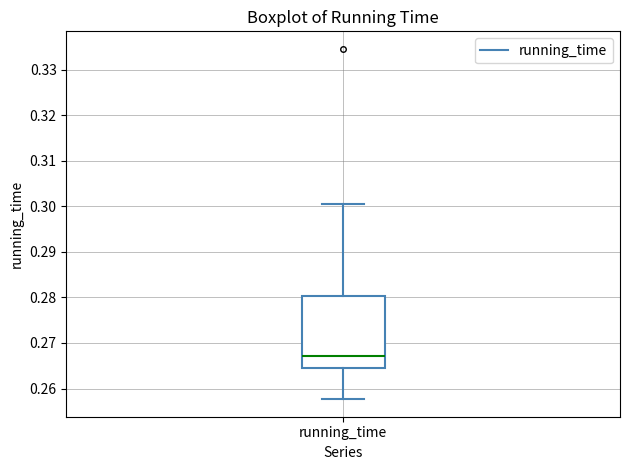

Read this box plot against the y-axis: the position of the median line, the range covered by the box, and the ends of both whiskers. The values are not printed on the chart, so give them approximately, as read against the axis.

median 0.267, box 0.265 to 0.280, whiskers 0.258 to 0.301